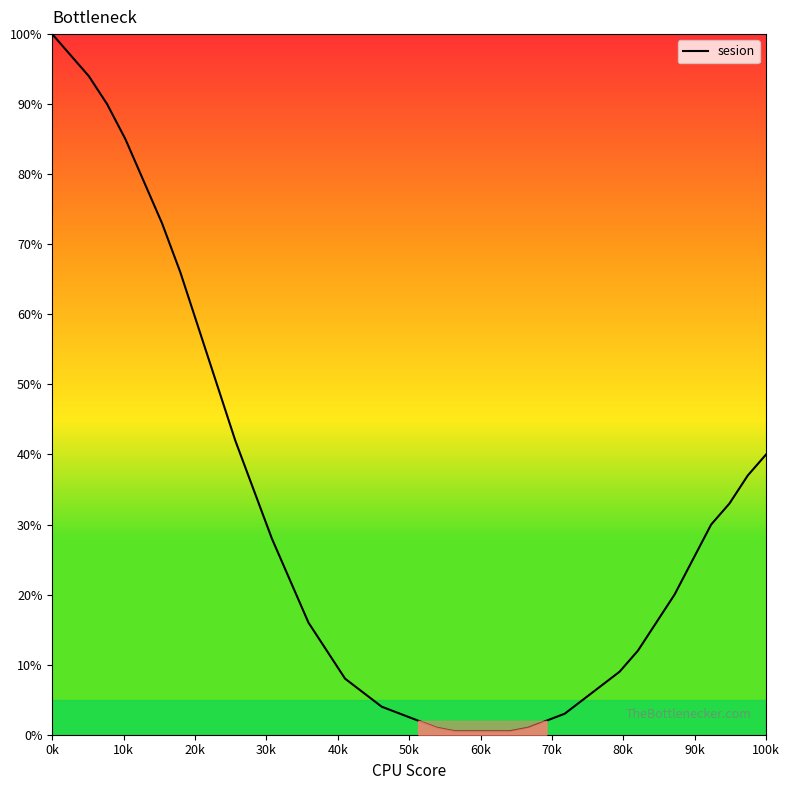

What is the difference between the maximum and minimum values?

99.5